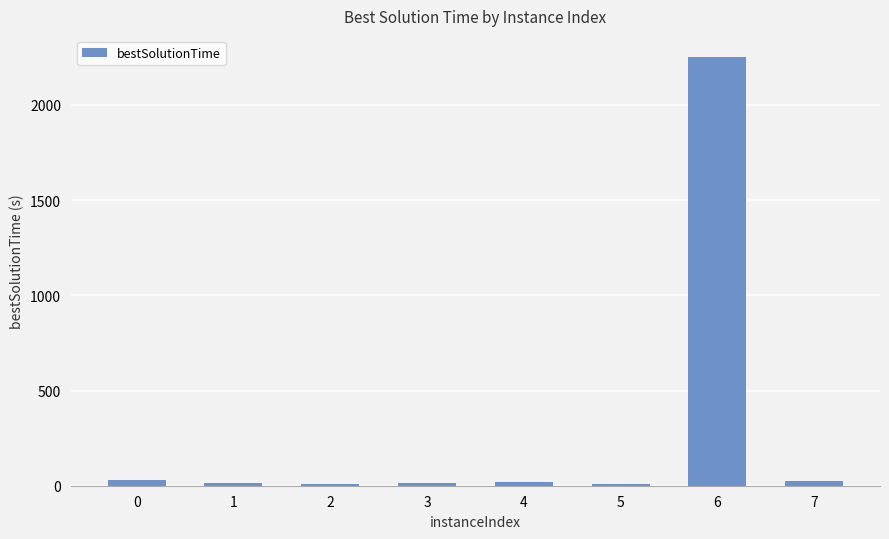

The chart shows a value of 9.6 at 5. True or false?

True